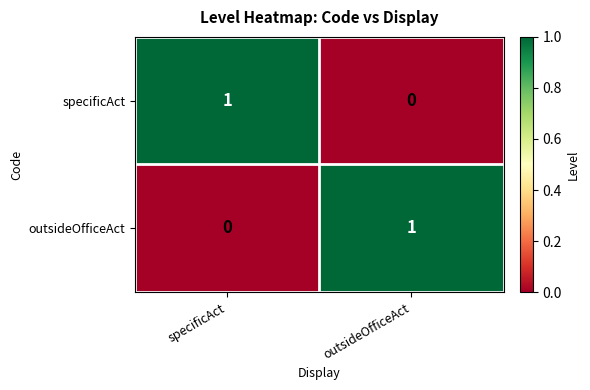

At specificAct, list the series in order from largest to smallest.

specificAct, outsideOfficeAct